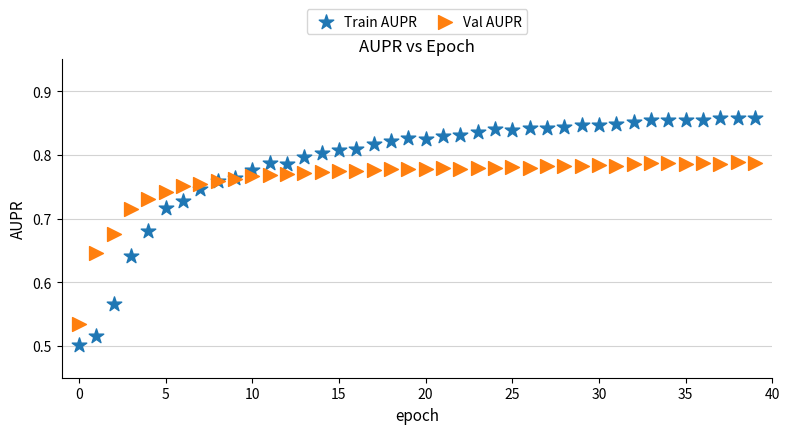

Which series contains the highest Y value?

Train AUPR